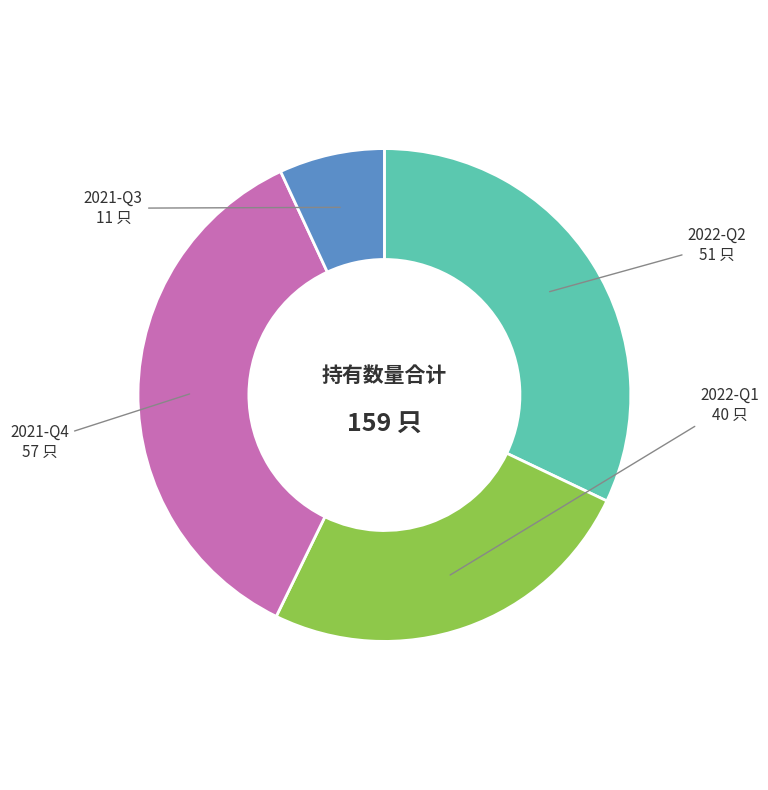

Is there a majority slice in this chart?

No